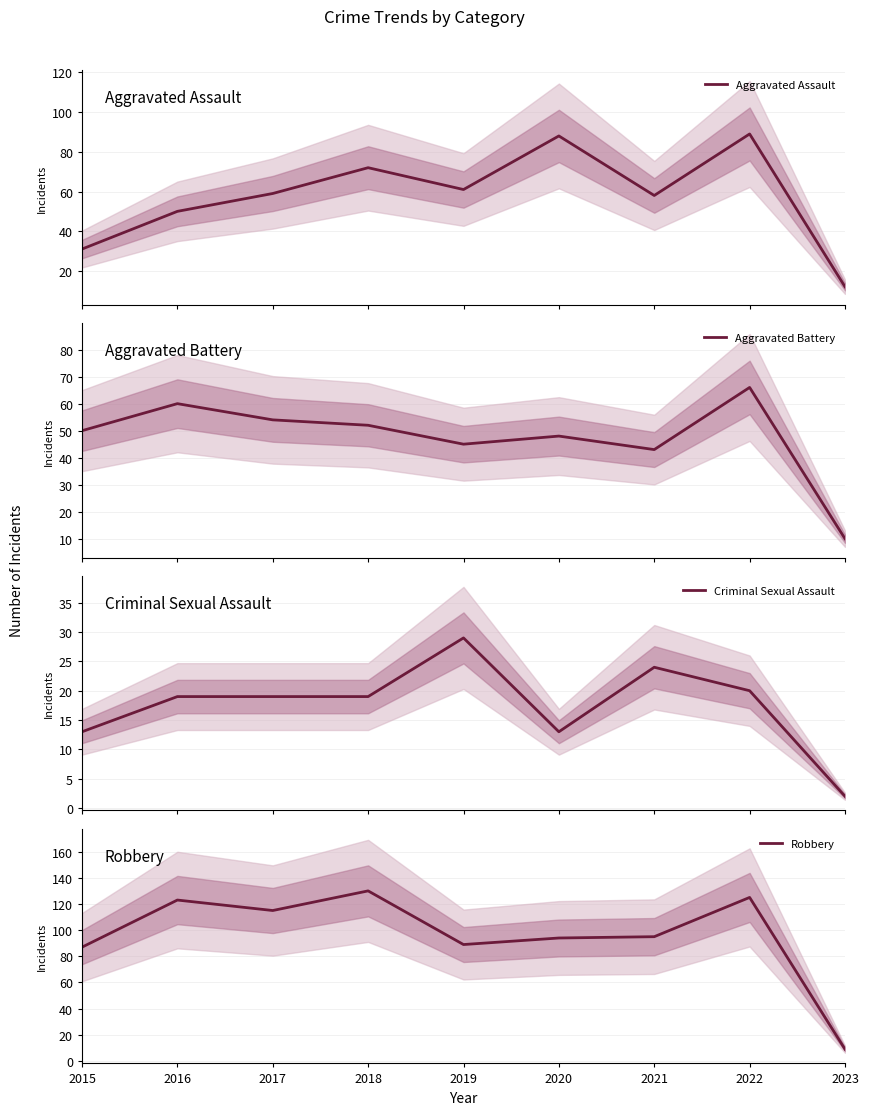

What is the difference between the second highest and minimum values in the Criminal Sexual Assault series?

22